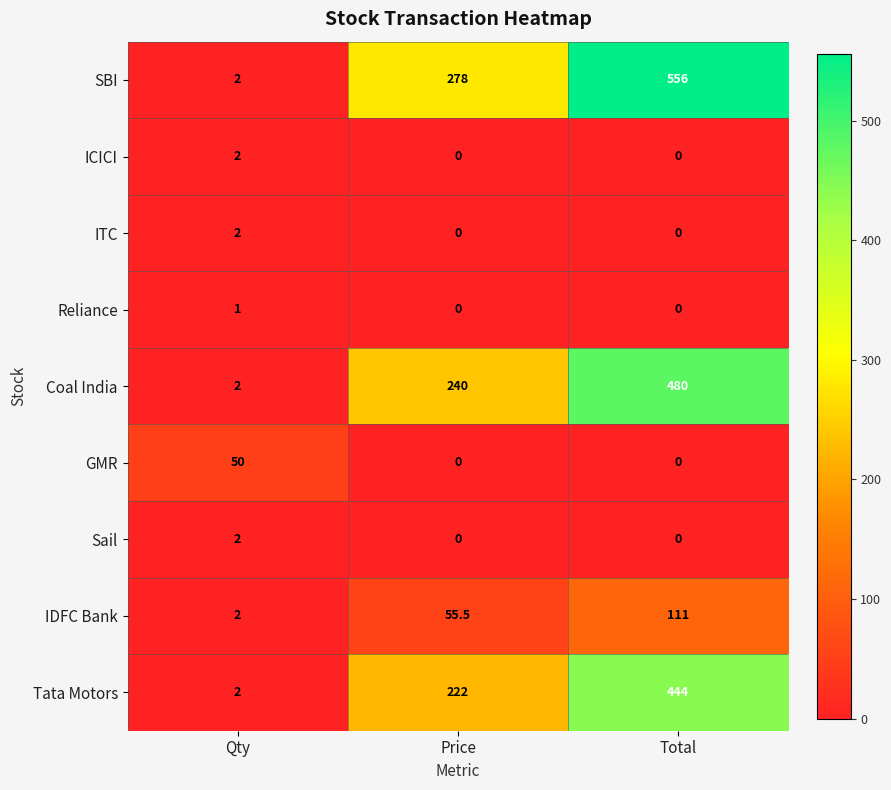

What is the total value across all series at Total?

1591.0